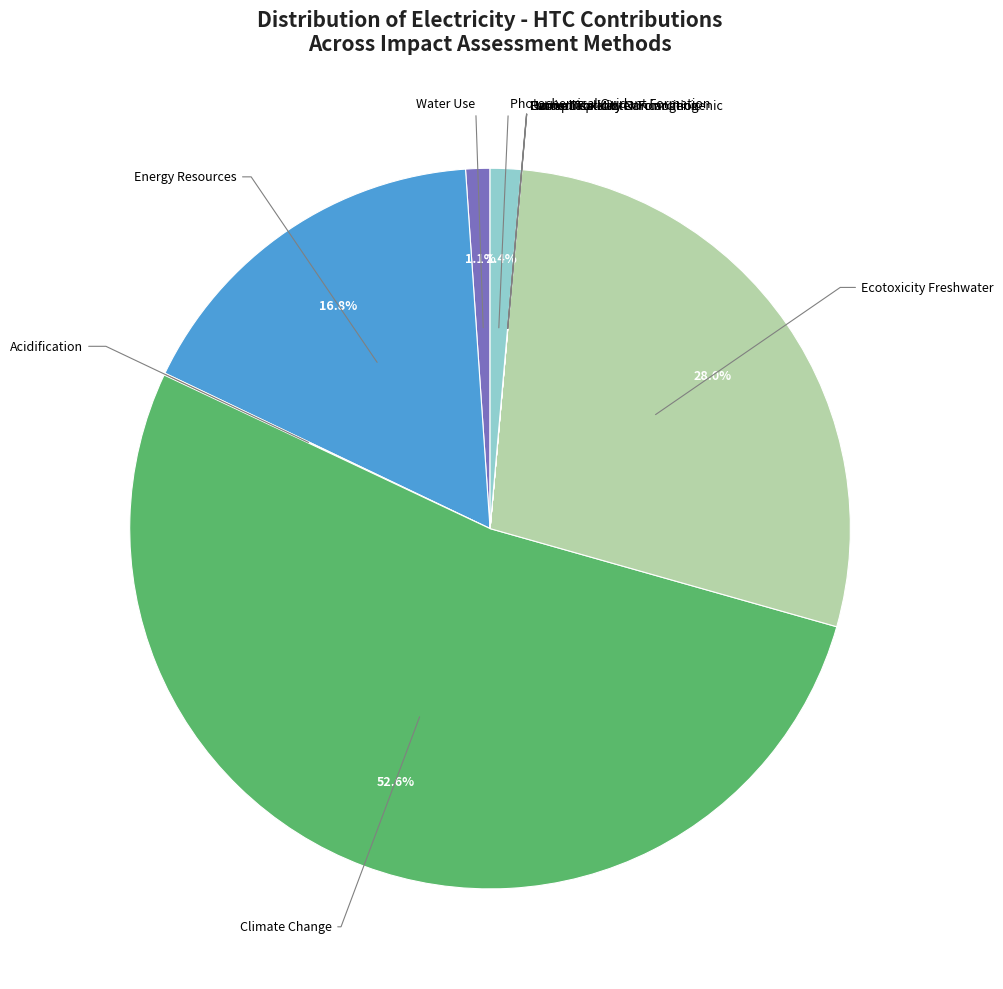

To the nearest percent, what is the difference between the largest and smallest slice percentages?

53%